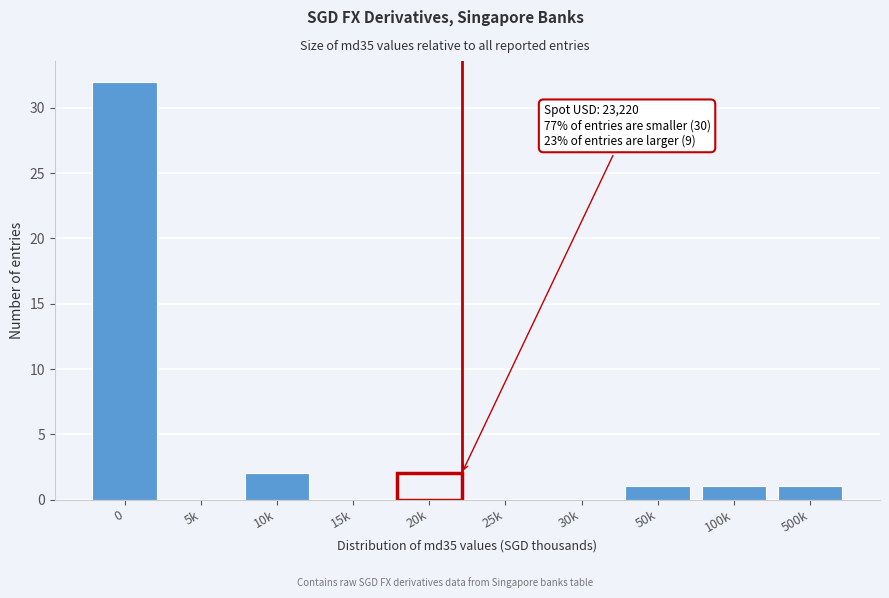

Reading left to right, transcribe all the data shown in this chart.

0=32	5k=0	10k=2	15k=0	20k=2	25k=0	30k=0	50k=1	100k=1	500k=1